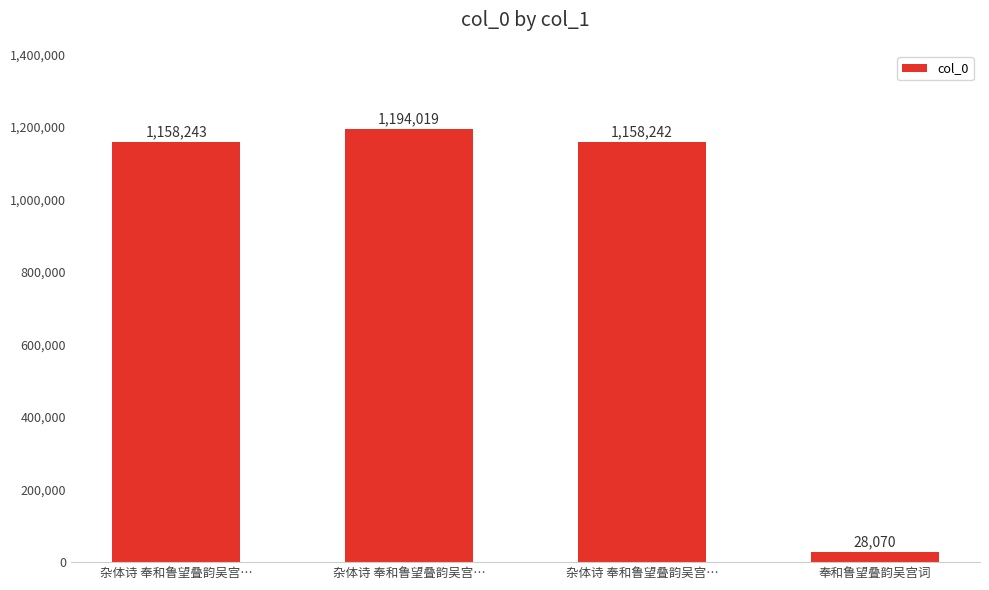

True or false: the data shows 1627090 at 杂体诗 奉和鲁望叠韵吴宫….

False